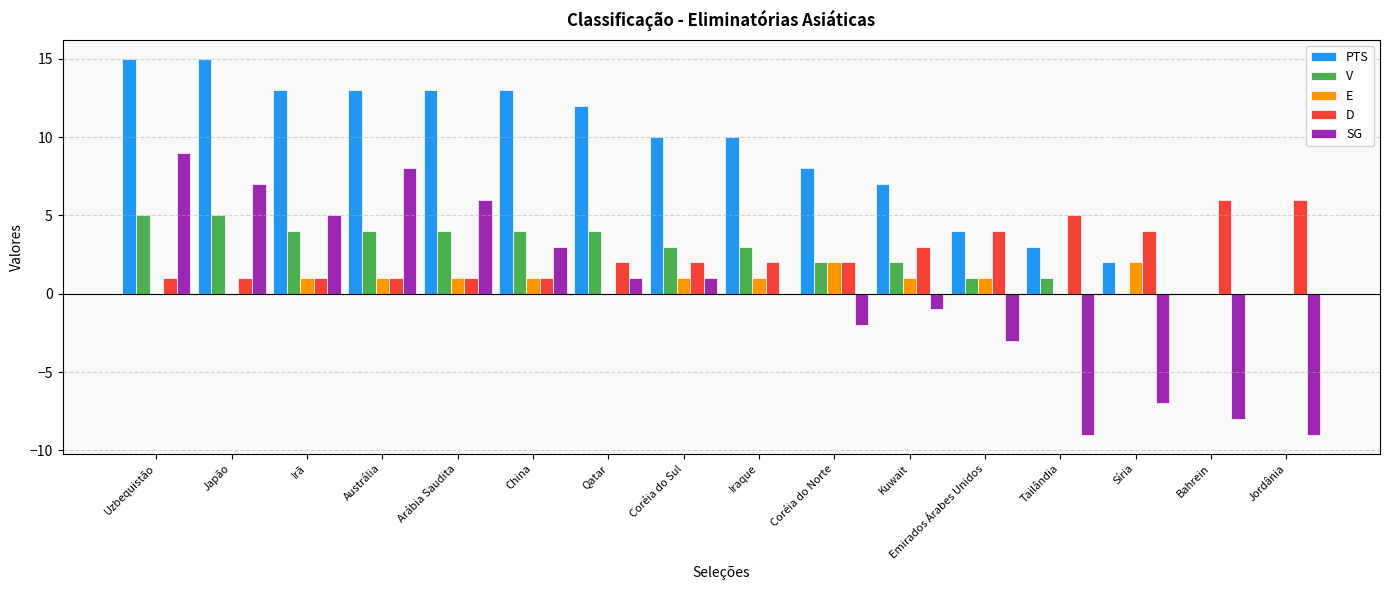

How many data points does each series have?

16